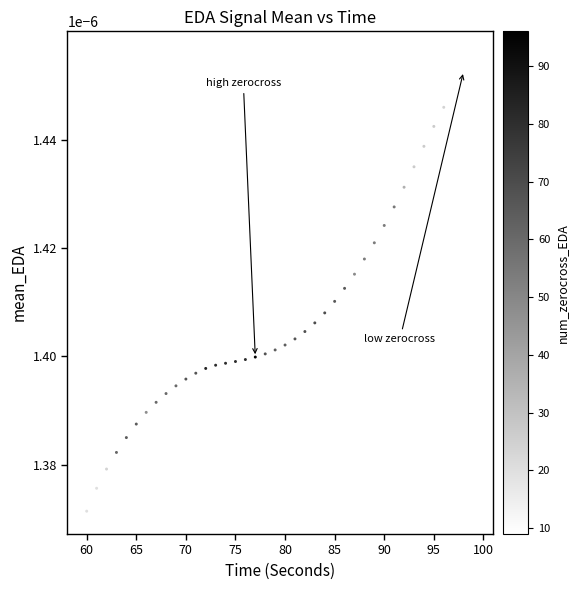

What is the range of X values (max minus min)?

39.0